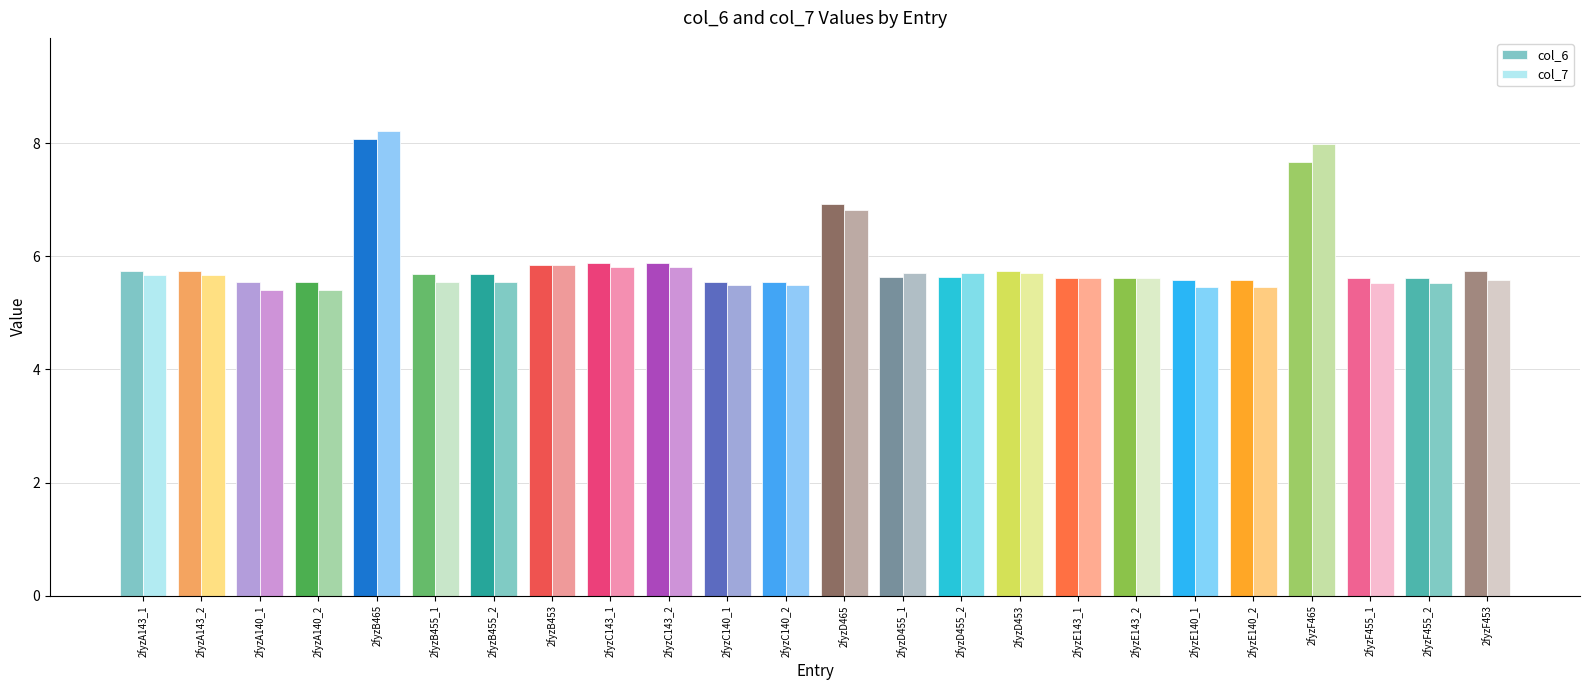

At how many categories does at least one series exceed 5?

24